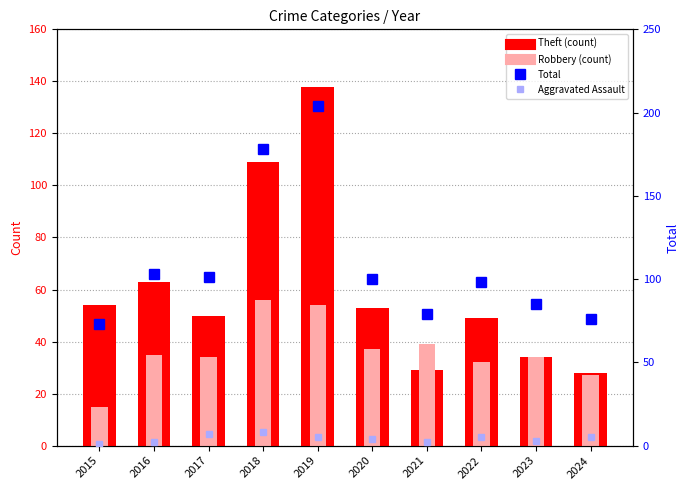

How many data points in Aggravated Assault (rank) are above 5?

2